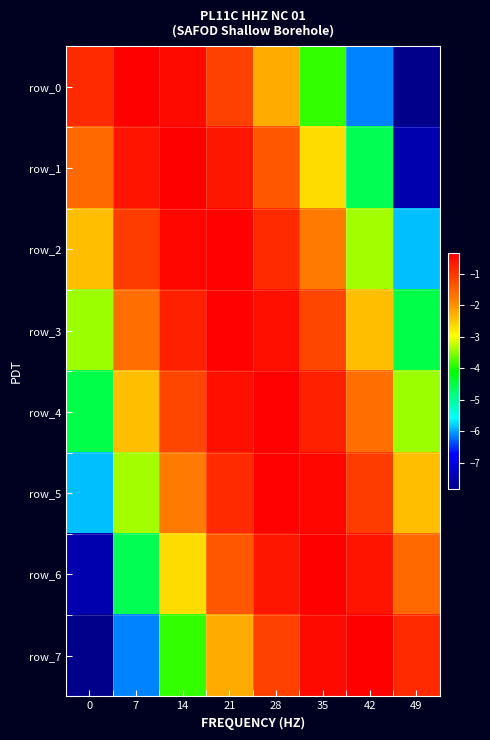

Reading left to right, transcribe all the data shown in this chart.

row_0: 0=-0.9	7=-0.3	14=-0.5	21=-1.1	28=-2.2	35=-3.9	42=-6.1	49=-7.9
row_1: 0=-1.6	7=-0.6	14=-0.3	21=-0.6	28=-1.4	35=-2.7	42=-4.6	49=-7.5
row_2: 0=-2.4	7=-1.1	14=-0.4	21=-0.4	28=-0.9	35=-1.8	42=-3.4	49=-5.9
row_3: 0=-3.4	7=-1.7	14=-0.7	21=-0.4	28=-0.5	35=-1.2	42=-2.4	49=-4.5
row_4: 0=-4.5	7=-2.4	14=-1.2	21=-0.5	28=-0.4	35=-0.7	42=-1.7	49=-3.4
row_5: 0=-5.9	7=-3.4	14=-1.8	21=-0.9	28=-0.4	35=-0.4	42=-1.1	49=-2.4
row_6: 0=-7.5	7=-4.6	14=-2.7	21=-1.4	28=-0.6	35=-0.3	42=-0.6	49=-1.6
row_7: 0=-7.9	7=-6.1	14=-3.9	21=-2.2	28=-1.1	35=-0.5	42=-0.3	49=-0.9